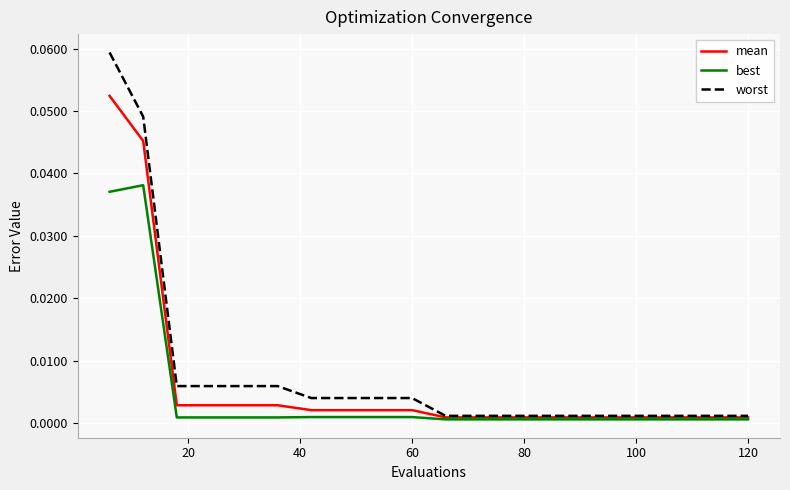

True or false: best and worst cross at least once.

False